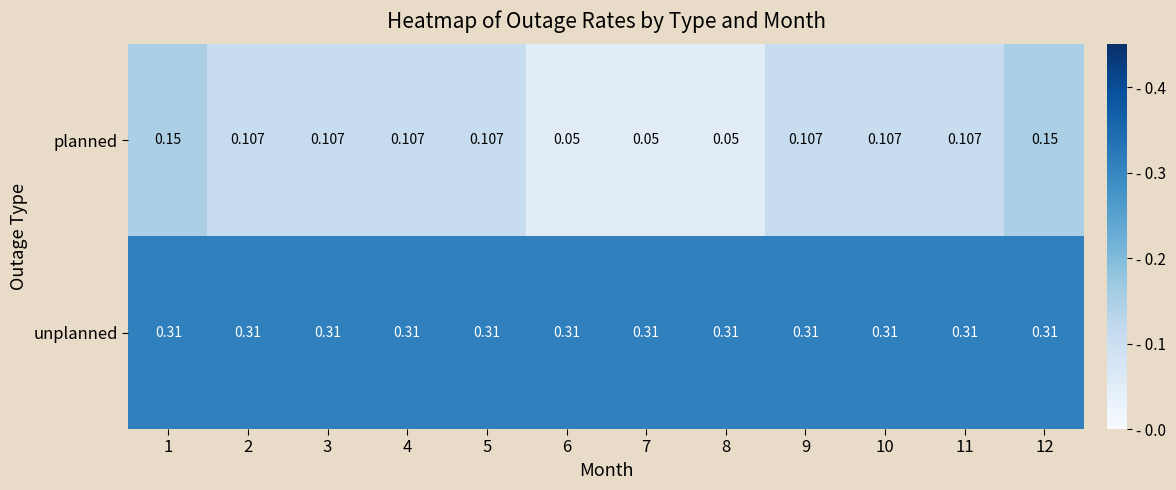

List the series in order of their peak value, lowest first.

planned, unplanned